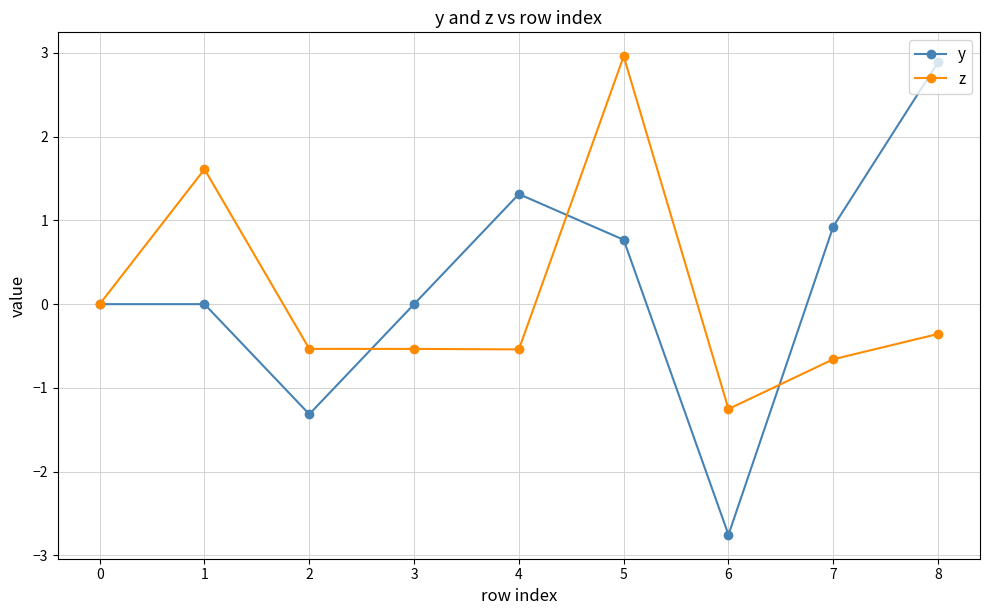

Rank the series by their average value, from highest to lowest.

y, z